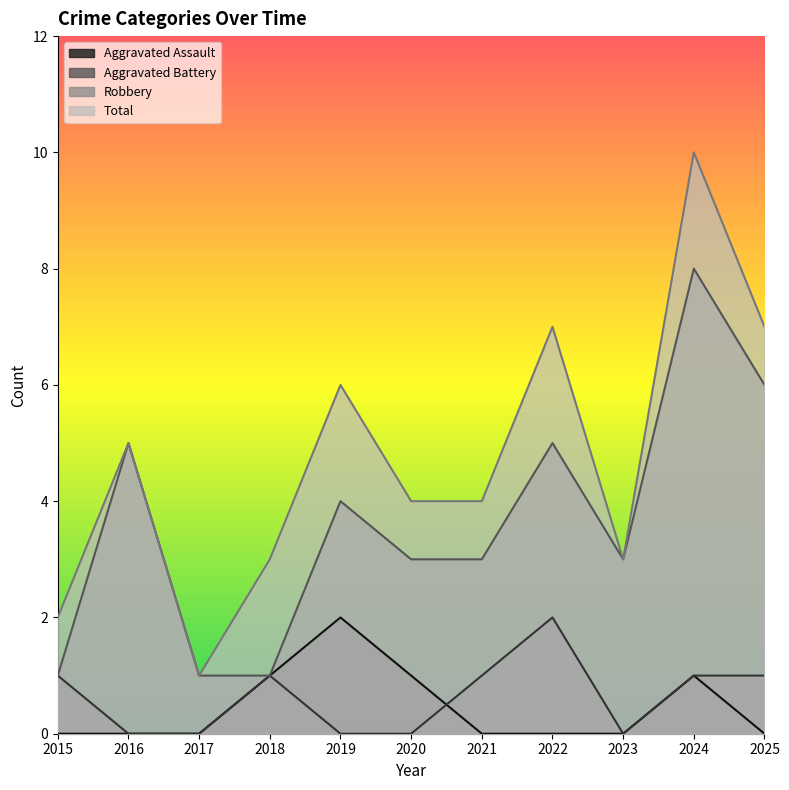

How many distinct data groups are displayed?

4